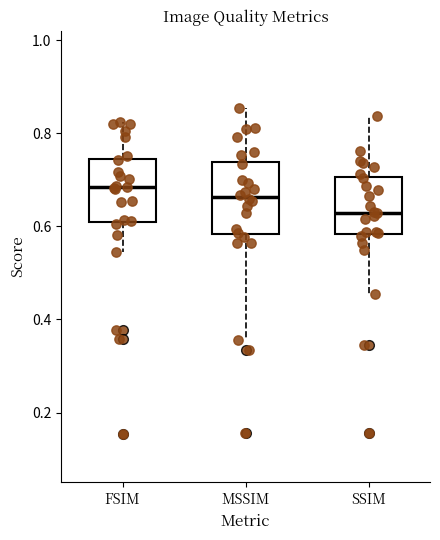

Where is the lower edge of the box for FSIM on the y-axis? The values are not printed on the chart, so give them approximately, as read against the axis.

0.62